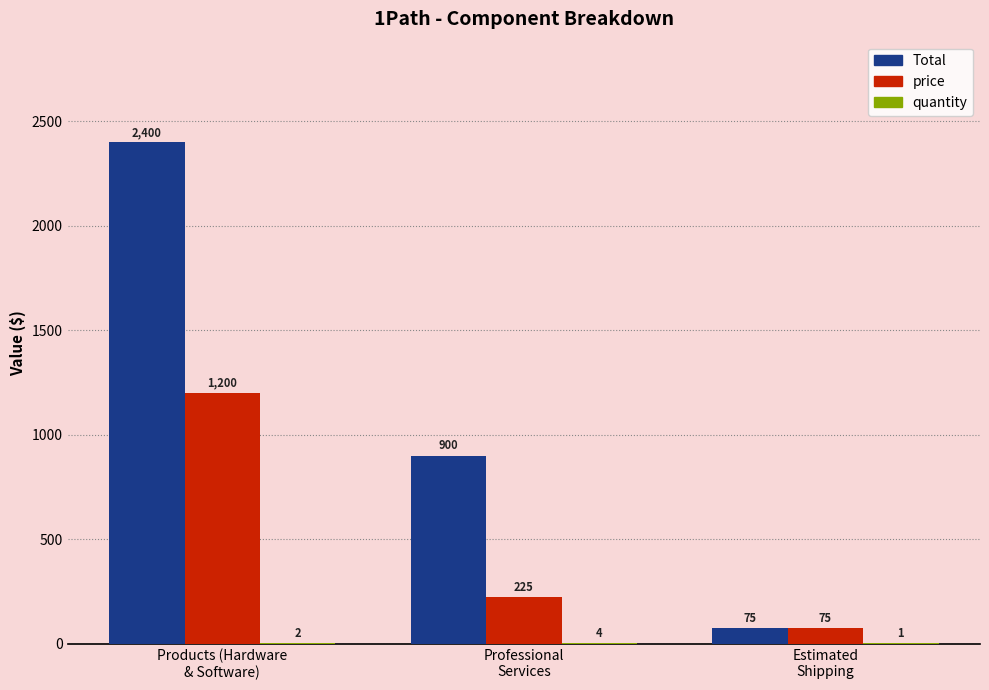

How many series are shown in this chart?

3